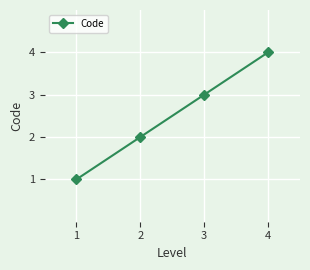

What is the greatest value displayed?

4